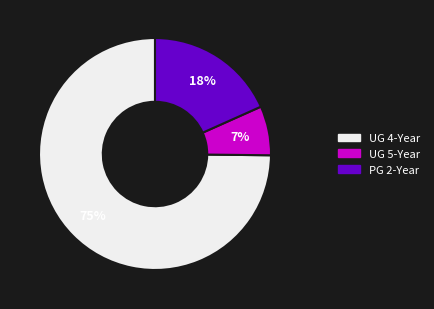

To the nearest percent, what is the average slice percentage?

33%